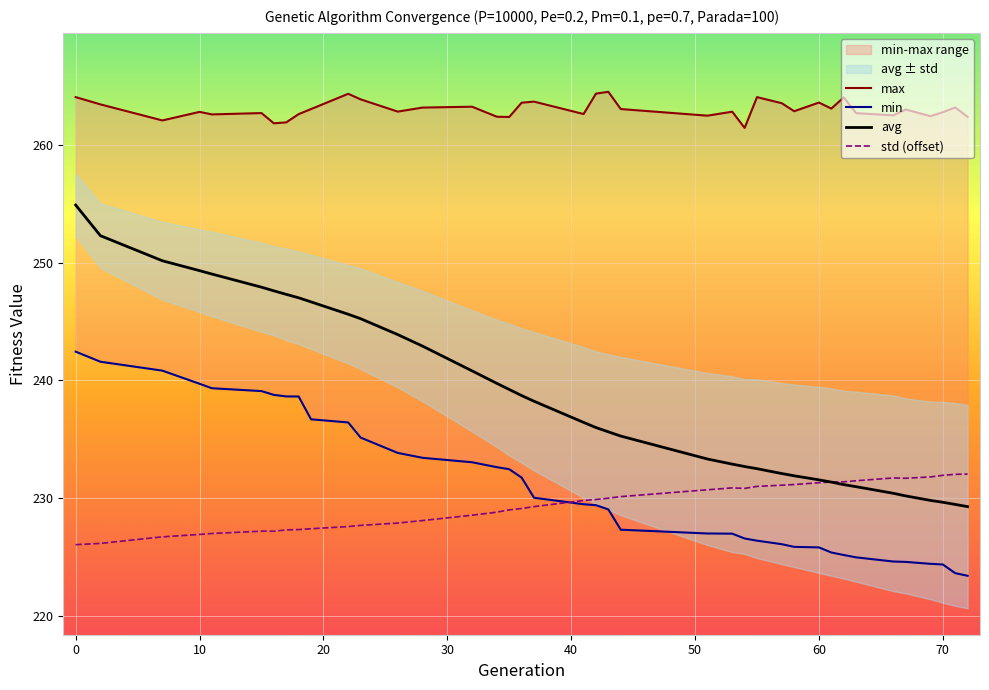

True or false: avg and min intersect in this chart.

False